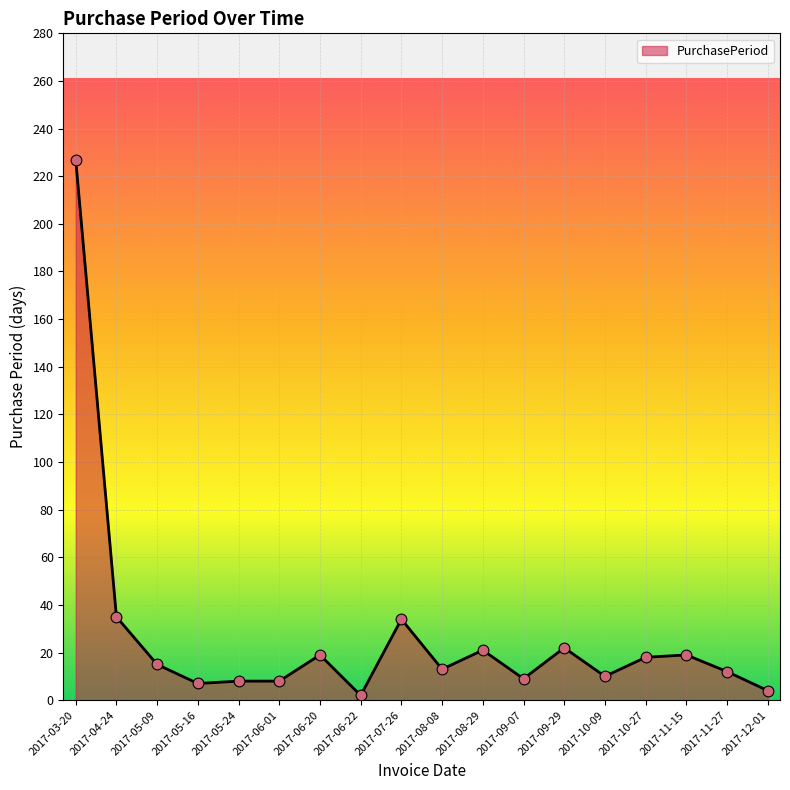

What is the ratio of the value at 2017-07-26 to the value at 2017-05-16?

4.9